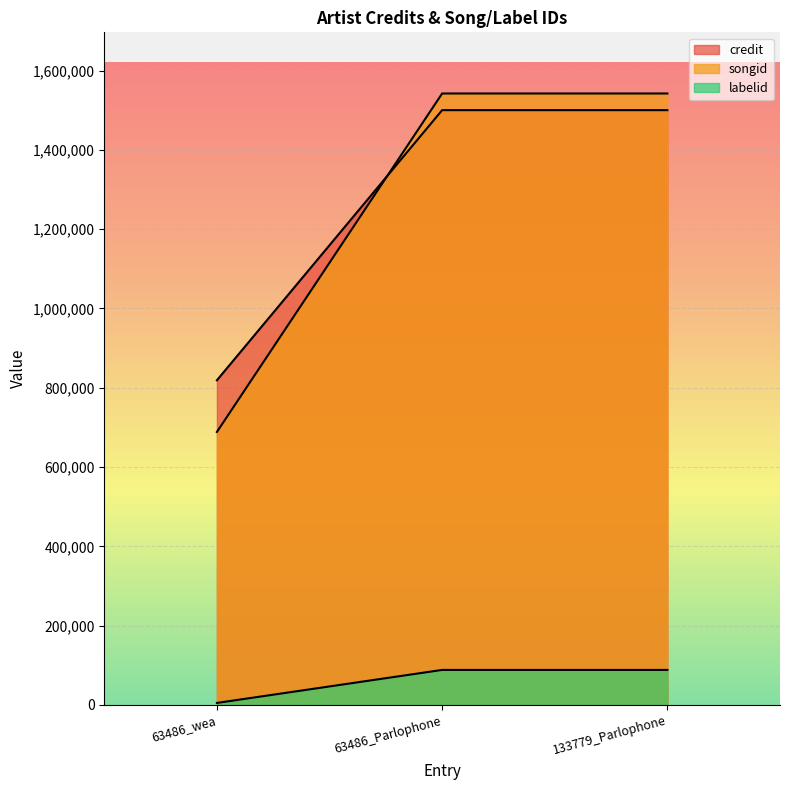

What is the value of the credit point at the 2nd from the left?

1500030